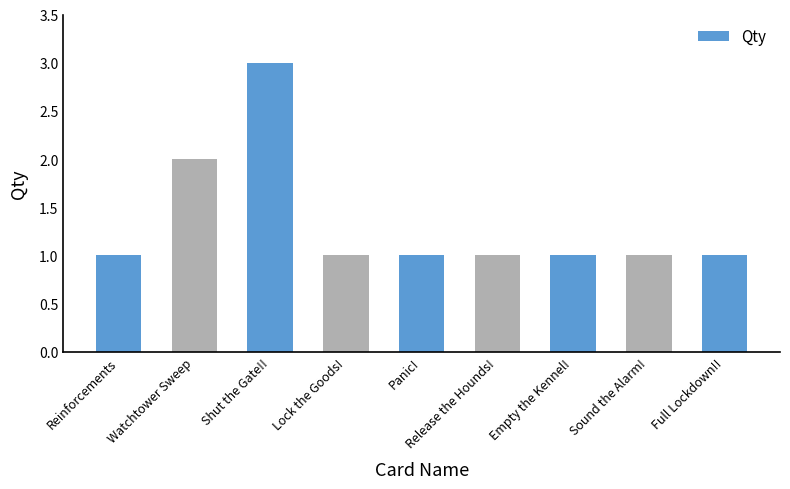

Which category has the highest value across all series?

Shut the Gate!!